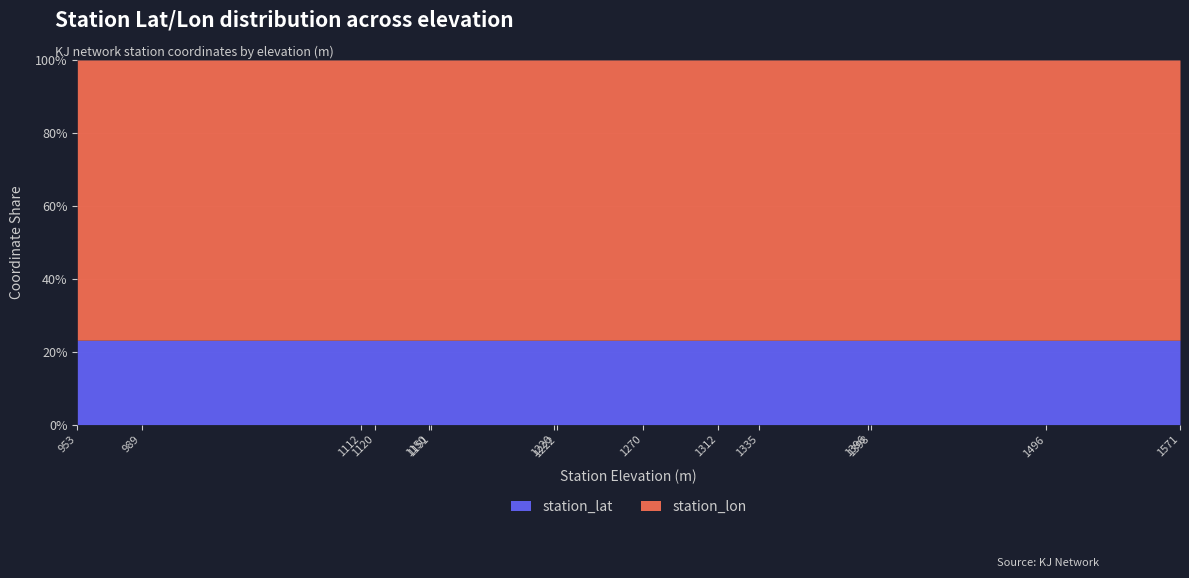

What is the highest value of the station_lat series?

23.2